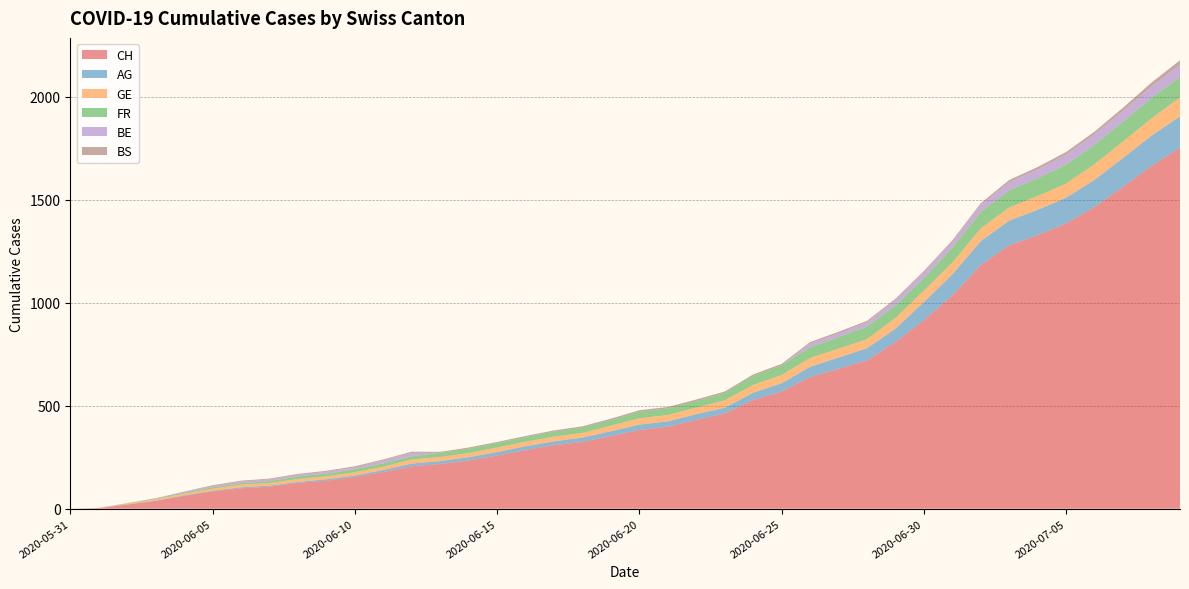

Reading left to right, transcribe all the data shown in this chart.

CH: 2020-05-31=0	2020-06-01=3	2020-06-02=20	2020-06-03=38	2020-06-04=62	2020-06-05=84	2020-06-06=99	2020-06-07=107	2020-06-08=125	2020-06-09=136	2020-06-10=154	2020-06-11=178	2020-06-12=206	2020-06-13=217	2020-06-14=234	2020-06-15=258	2020-06-16=285	2020-06-17=309	2020-06-18=324	2020-06-19=353	2020-06-20=382	2020-06-21=398	2020-06-22=431	2020-06-23=462	2020-06-24=528	2020-06-25=569	2020-06-26=639	2020-06-27=679	2020-06-28=720	2020-06-29=809	2020-06-30=915	2020-07-01=1035	2020-07-02=1183	2020-07-03=1279	2020-07-04=1328	2020-07-05=1385	2020-07-06=1465	2020-07-07=1563	2020-07-08=1664	2020-07-09=1752
AG: 2020-05-31=0	2020-06-01=0	2020-06-02=0	2020-06-03=1	2020-06-04=3	2020-06-05=3	2020-06-06=5	2020-06-07=5	2020-06-08=5	2020-06-09=7	2020-06-10=7	2020-06-11=10	2020-06-12=13	2020-06-13=14	2020-06-14=16	2020-06-15=17	2020-06-16=18	2020-06-17=18	2020-06-18=21	2020-06-19=23	2020-06-20=26	2020-06-21=26	2020-06-22=28	2020-06-23=28	2020-06-24=35	2020-06-25=40	2020-06-26=50	2020-06-27=55	2020-06-28=59	2020-06-29=65	2020-06-30=88	2020-07-01=103	2020-07-02=116	2020-07-03=120	2020-07-04=123	2020-07-05=125	2020-07-06=132	2020-07-07=140	2020-07-08=147	2020-07-09=153
GE: 2020-05-31=0	2020-06-01=1	2020-06-02=4	2020-06-03=6	2020-06-04=8	2020-06-05=10	2020-06-06=13	2020-06-07=13	2020-06-08=14	2020-06-09=14	2020-06-10=16	2020-06-11=16	2020-06-12=20	2020-06-13=20	2020-06-14=20	2020-06-15=22	2020-06-16=22	2020-06-17=23	2020-06-18=23	2020-06-19=27	2020-06-20=31	2020-06-21=31	2020-06-22=32	2020-06-23=36	2020-06-24=38	2020-06-25=40	2020-06-26=43	2020-06-27=43	2020-06-28=44	2020-06-29=52	2020-06-30=56	2020-07-01=57	2020-07-02=62	2020-07-03=64	2020-07-04=67	2020-07-05=69	2020-07-06=76	2020-07-07=80	2020-07-08=84	2020-07-09=92
FR: 2020-05-31=0	2020-06-01=0	2020-06-02=2	2020-06-03=3	2020-06-04=5	2020-06-05=7	2020-06-06=7	2020-06-07=9	2020-06-08=13	2020-06-09=13	2020-06-10=15	2020-06-11=16	2020-06-12=16	2020-06-13=20	2020-06-14=22	2020-06-15=22	2020-06-16=23	2020-06-17=24	2020-06-18=26	2020-06-19=27	2020-06-20=32	2020-06-21=32	2020-06-22=32	2020-06-23=36	2020-06-24=44	2020-06-25=47	2020-06-26=52	2020-06-27=56	2020-06-28=61	2020-06-29=61	2020-06-30=61	2020-07-01=72	2020-07-02=79	2020-07-03=84	2020-07-04=87	2020-07-05=92	2020-07-06=94	2020-07-07=96	2020-07-08=99	2020-07-09=100
BE: 2020-05-31=0	2020-06-01=0	2020-06-02=1	2020-06-03=2	2020-06-04=4	2020-06-05=6	2020-06-06=8	2020-06-07=8	2020-06-08=8	2020-06-09=9	2020-06-10=9	2020-06-11=14	2020-06-12=17	2020-06-13=0	2020-06-14=0	2020-06-15=0	2020-06-16=0	2020-06-17=0	2020-06-18=0	2020-06-19=0	2020-06-20=0	2020-06-21=0	2020-06-22=0	2020-06-23=0	2020-06-24=0	2020-06-25=0	2020-06-26=18	2020-06-27=19	2020-06-28=21	2020-06-29=25	2020-06-30=27	2020-07-01=29	2020-07-02=35	2020-07-03=39	2020-07-04=43	2020-07-05=49	2020-07-06=52	2020-07-07=53	2020-07-08=57	2020-07-09=59
BS: 2020-05-31=0	2020-06-01=0	2020-06-02=0	2020-06-03=1	2020-06-04=1	2020-06-05=4	2020-06-06=4	2020-06-07=4	2020-06-08=4	2020-06-09=5	2020-06-10=5	2020-06-11=5	2020-06-12=5	2020-06-13=5	2020-06-14=5	2020-06-15=5	2020-06-16=5	2020-06-17=6	2020-06-18=6	2020-06-19=7	2020-06-20=7	2020-06-21=7	2020-06-22=7	2020-06-23=7	2020-06-24=7	2020-06-25=7	2020-06-26=7	2020-06-27=7	2020-06-28=7	2020-06-29=7	2020-06-30=7	2020-07-01=7	2020-07-02=8	2020-07-03=10	2020-07-04=11	2020-07-05=12	2020-07-06=12	2020-07-07=15	2020-07-08=18	2020-07-09=21